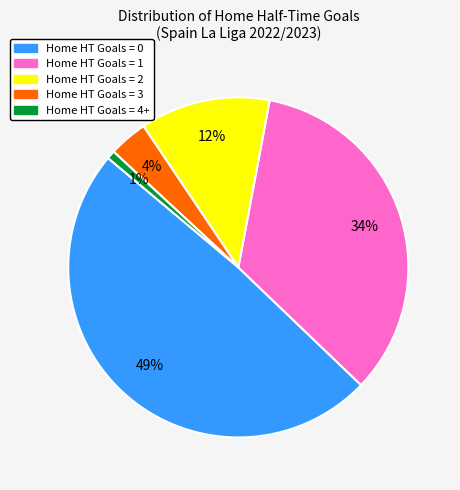

To the nearest percent, what portion does Home HT Goals = 0 represent?

49%